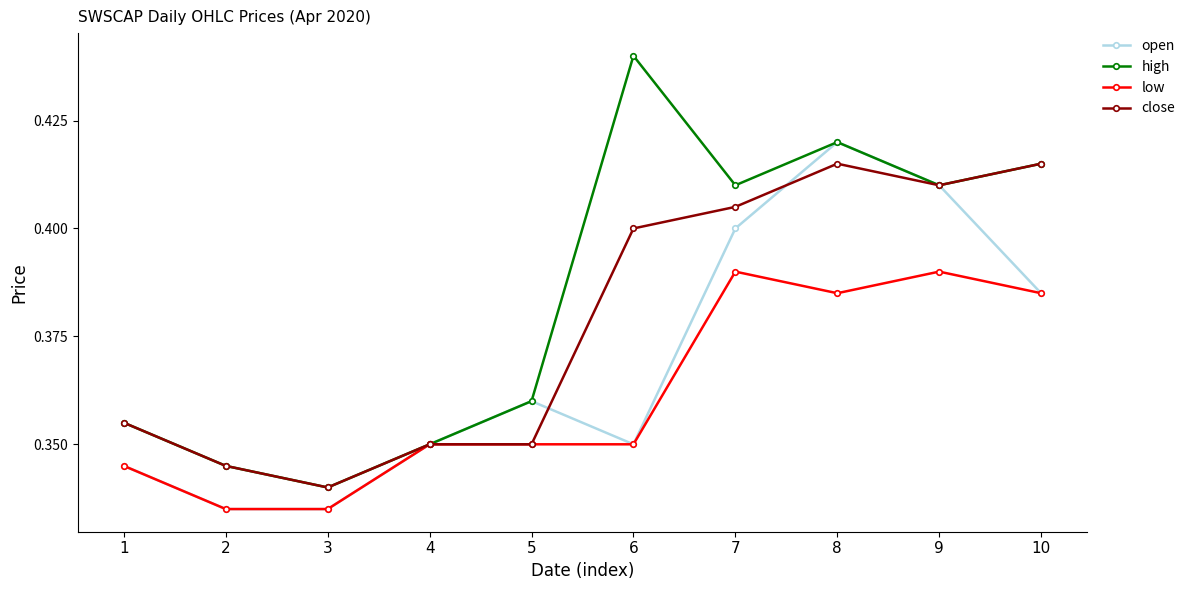

The value of close at 7 is 0.7. True or false?

False